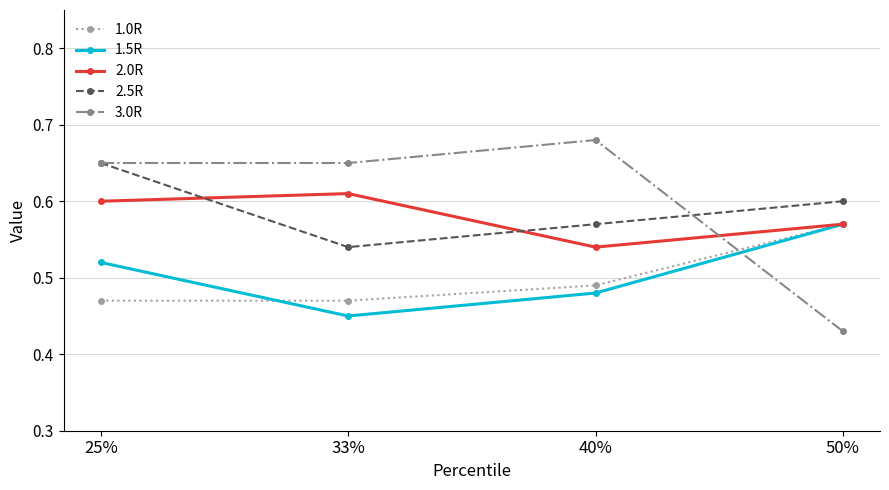

True or false: 1.5R has more than 2 interior local peaks.

False